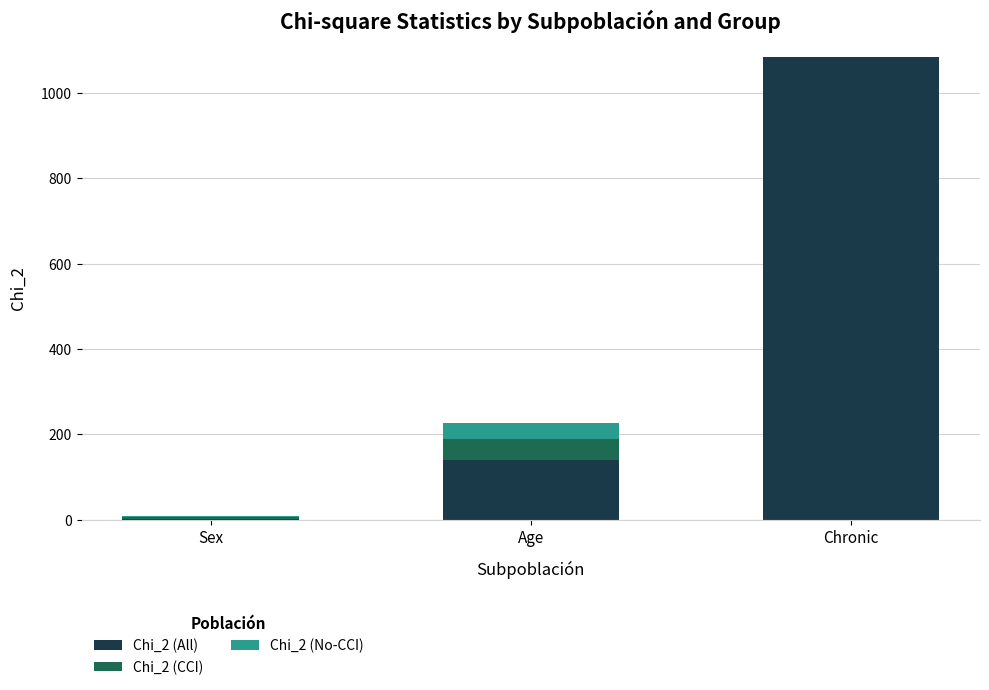

The value of Chi_2 (All) at Age is 197.9. True or false?

False